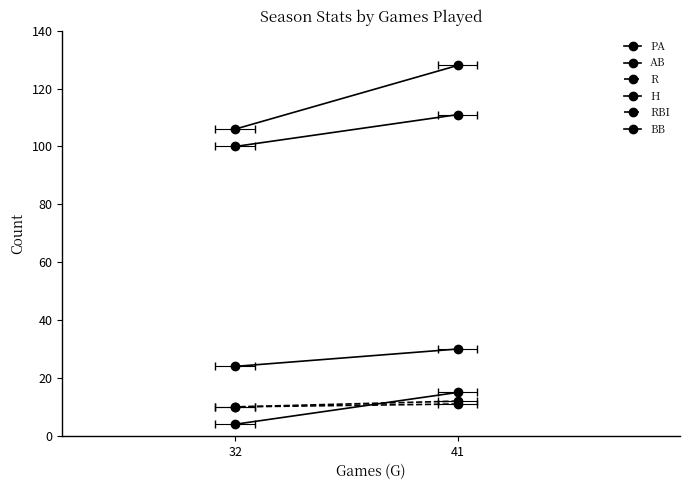

What is the average value of the AB series?

106